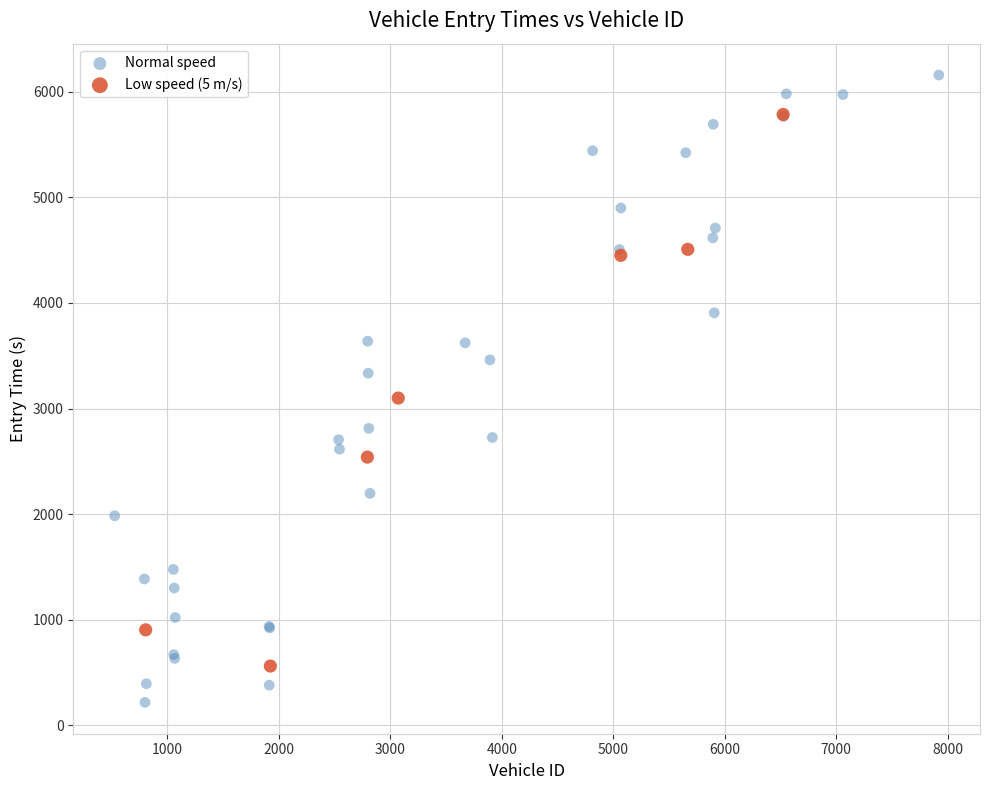

Which series has the largest Y range (max minus min)?

Normal speed